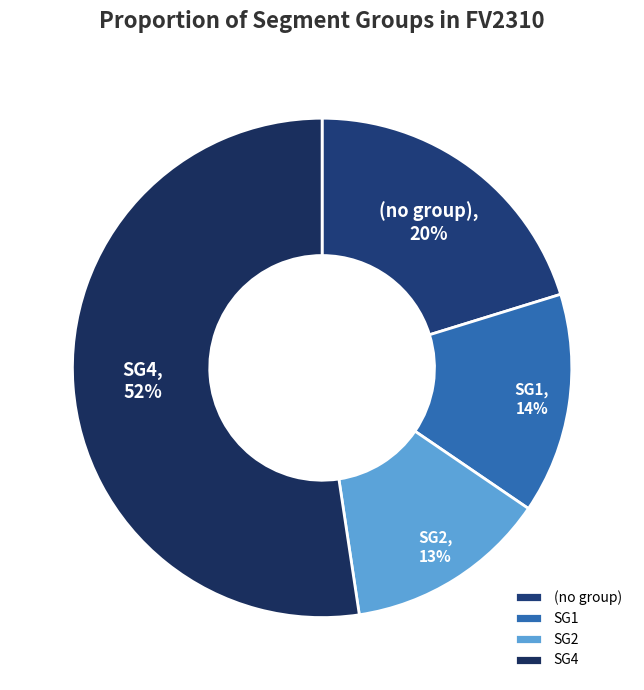

What percentage is the SG2 slice, to the nearest percent?

13%